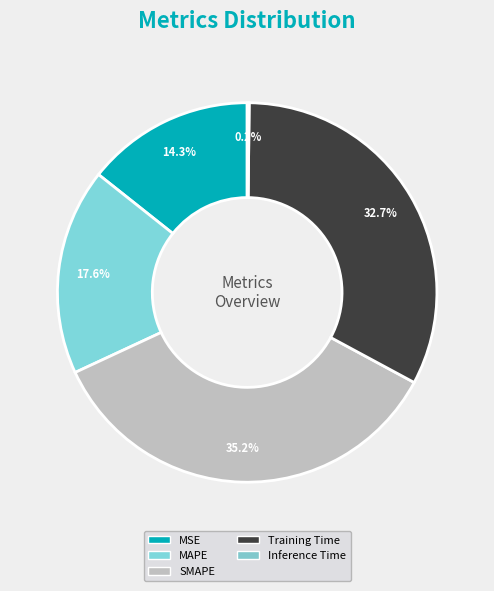

Which has a higher value, MSE or Inference Time?

MSE